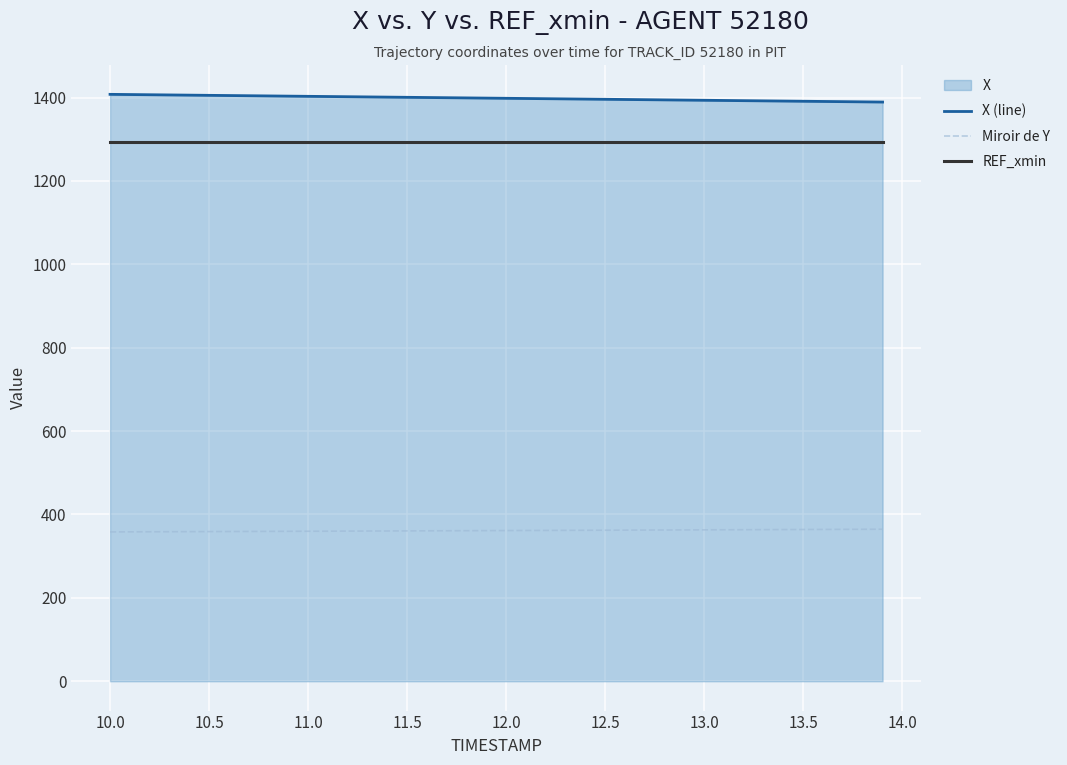

Reading left to right, extract all data points from this chart.

X (line): 1407.6	1407.2	1406.7	1406.2	1405.7	1405.3	1404.8	1404.3	1403.8	1403.4	1402.9	1402.4	1401.9	1401.5	1401.0	1400.5	1400.0	1399.6	1399.1	1398.6	1398.2	1397.7	1397.2	1396.7	1396.3	1395.8	1395.3	1394.8	1394.4	1393.9	1393.4	1392.9	1392.5	1392.0	1391.5	1391.0	1390.6	1390.1	1389.6	1389.2
Miroir de Y: 358.1	358.3	358.5	358.6	358.8	358.9	359.1	359.3	359.4	359.6	359.8	359.9	360.1	360.3	360.4	360.6	360.8	360.9	361.1	361.3	361.4	361.6	361.8	361.9	362.1	362.3	362.4	362.6	362.8	362.9	363.1	363.3	363.4	363.6	363.8	363.9	364.1	364.3	364.4	364.6
REF_xmin: 1293.2	1293.2	1293.2	1293.2	1293.2	1293.2	1293.2	1293.2	1293.2	1293.2	1293.2	1293.2	1293.2	1293.2	1293.2	1293.2	1293.2	1293.2	1293.2	1293.2	1293.2	1293.2	1293.2	1293.2	1293.2	1293.2	1293.2	1293.2	1293.2	1293.2	1293.2	1293.2	1293.2	1293.2	1293.2	1293.2	1293.2	1293.2	1293.2	1293.2